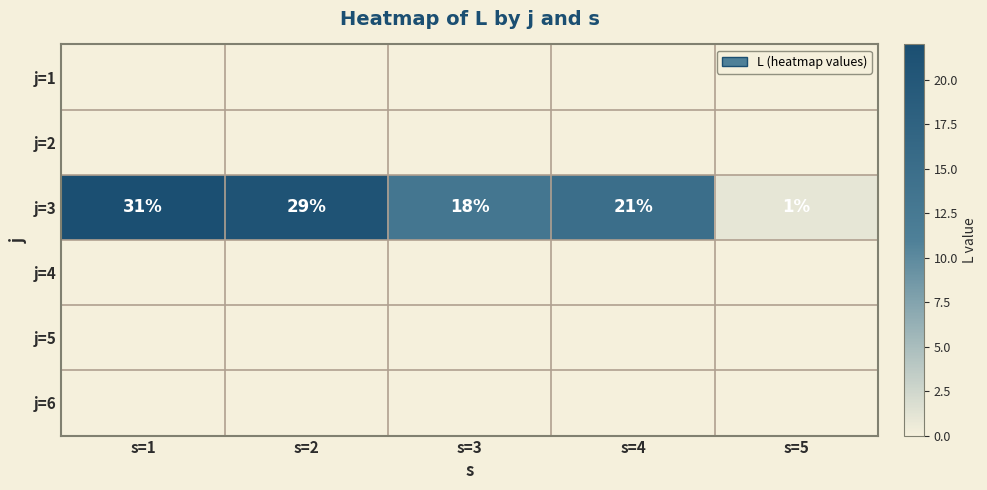

At which label is j=3 closest to 16?

s=3